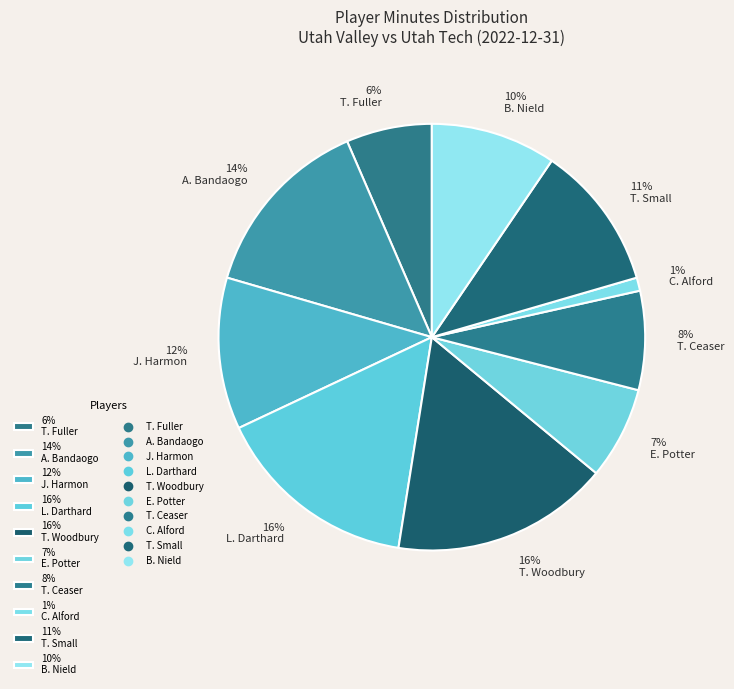

Which has a higher value, 12% J. Harmon or 6% T. Fuller?

12% J. Harmon